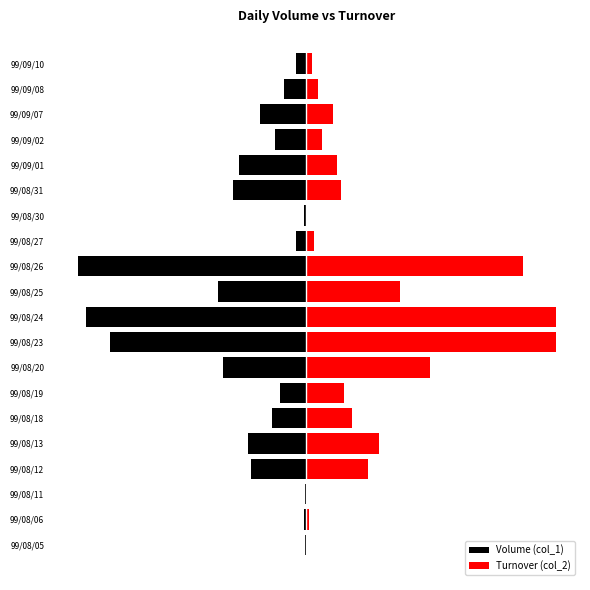

Count the number of categories in the chart.

20